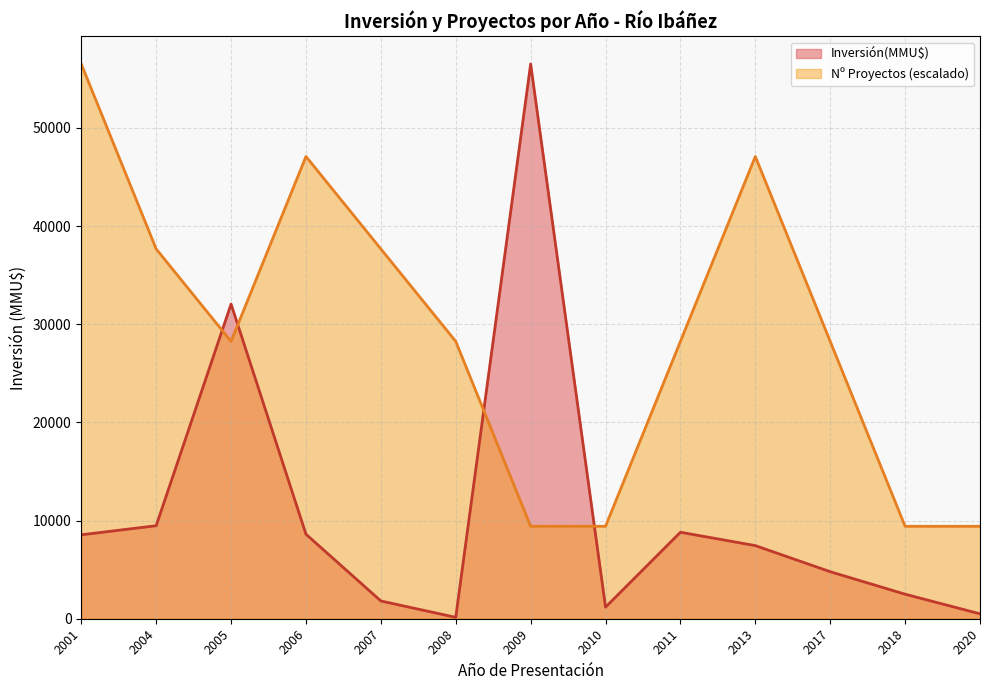

Is it true that Count equals 1 at 9?

True